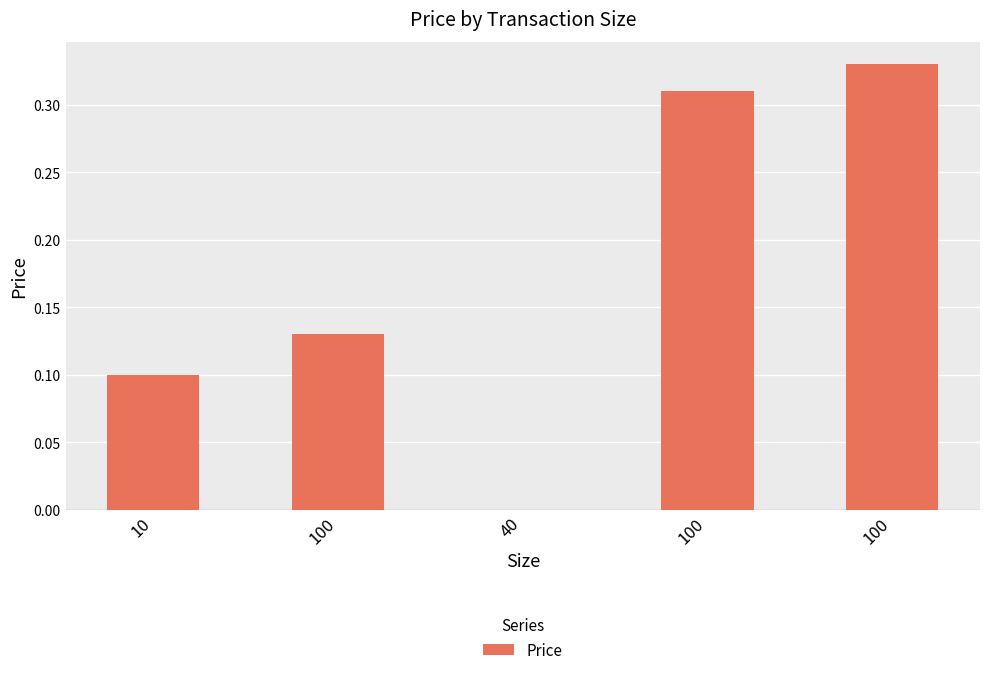

How many values exceed 0?

4